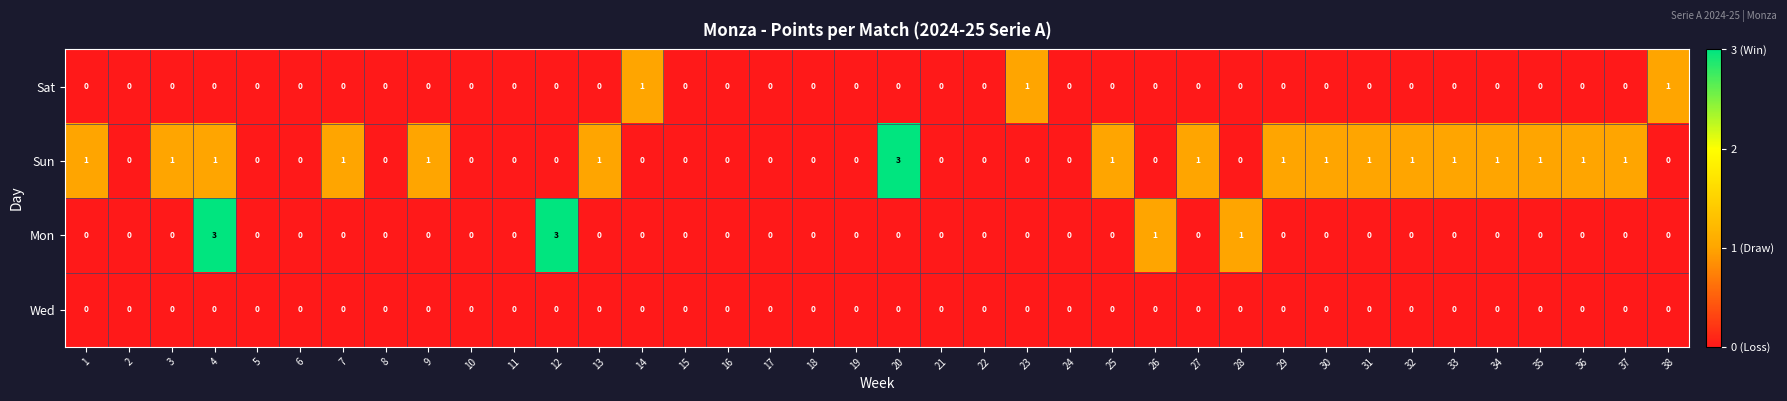

What is the maximum value shown in the chart?

3